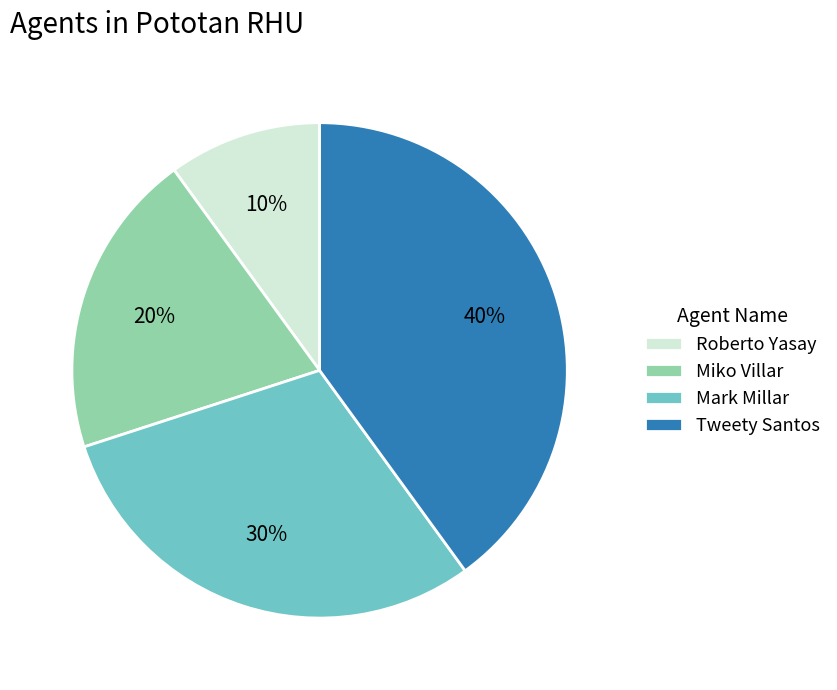

To the nearest percent, what is the average slice percentage?

25%